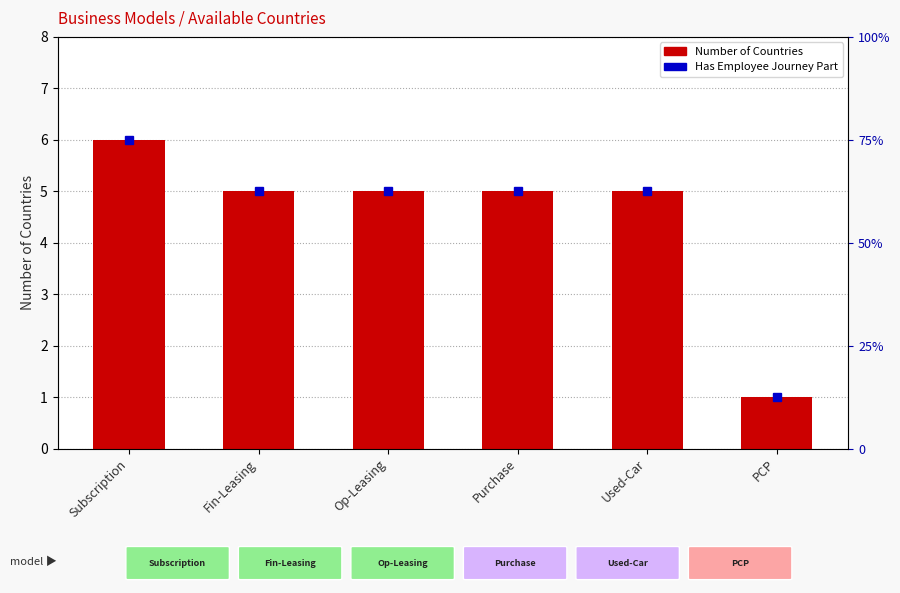

Is it true that the value at Purchase is 5?

True